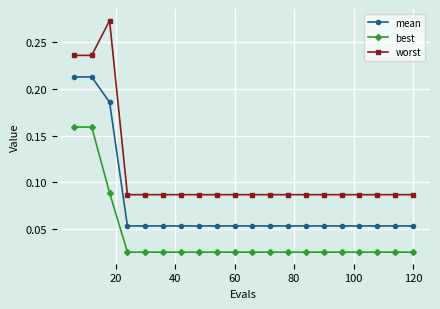

What is the sum of all mean values?

1.5